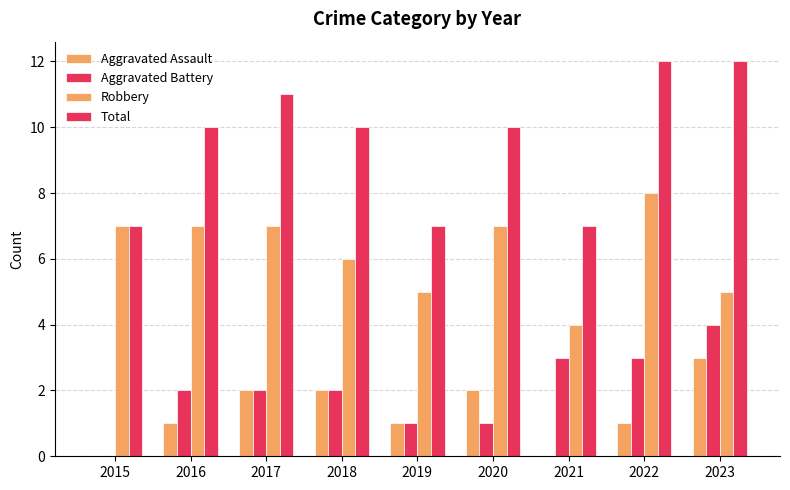

The Total series shows 15 at 2018. True or false?

False